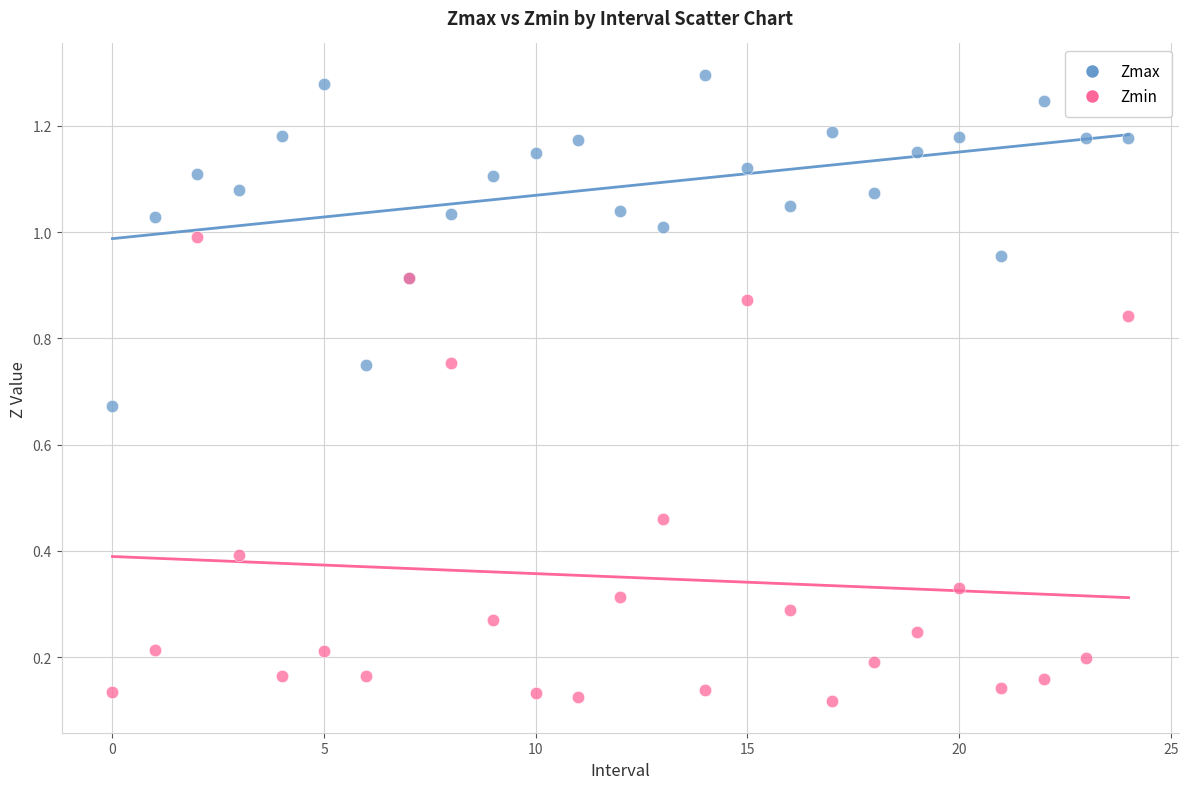

Which series contains the lowest Y value?

Zmin